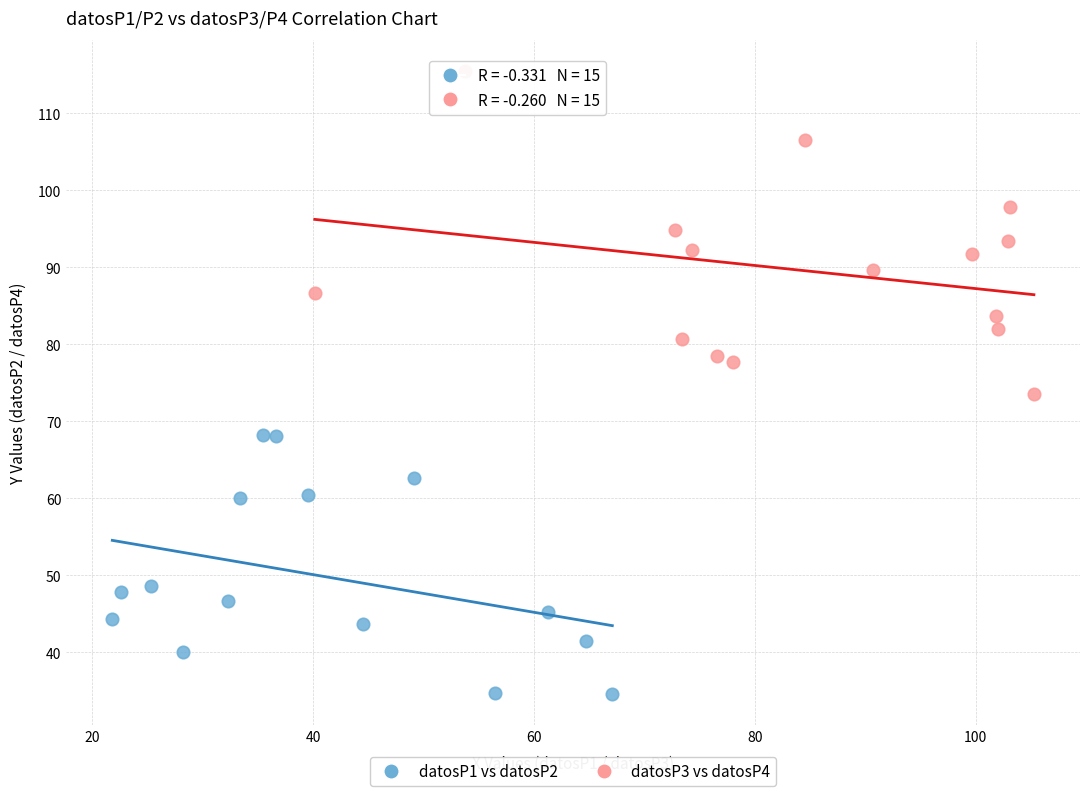

Which series has the largest Y range (max minus min)?

datosP3 vs datosP4